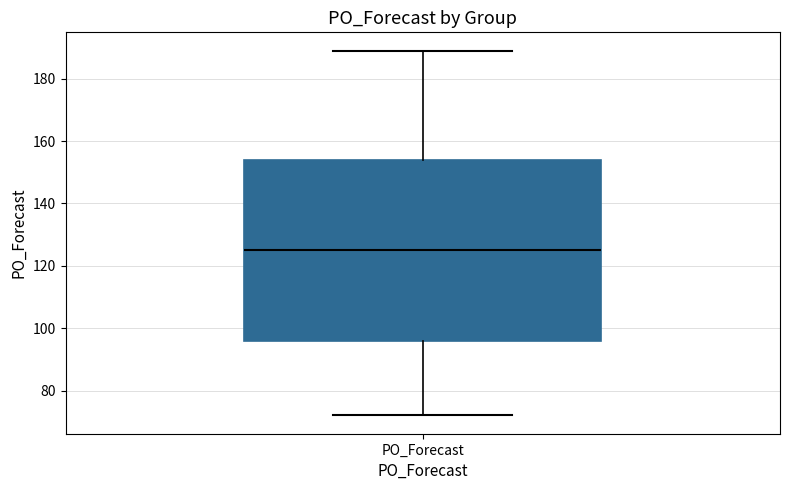

Transcribe this box plot: give where the median line is, the range the box spans, and where the two whiskers end, as read against the y-axis. The values are not printed on the chart, so give them approximately, as read against the axis.

median 126, box 96 to 154, whiskers 72 to 190